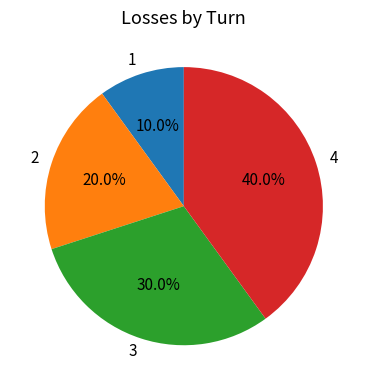

Is there any slice that represents more than half of the pie?

No